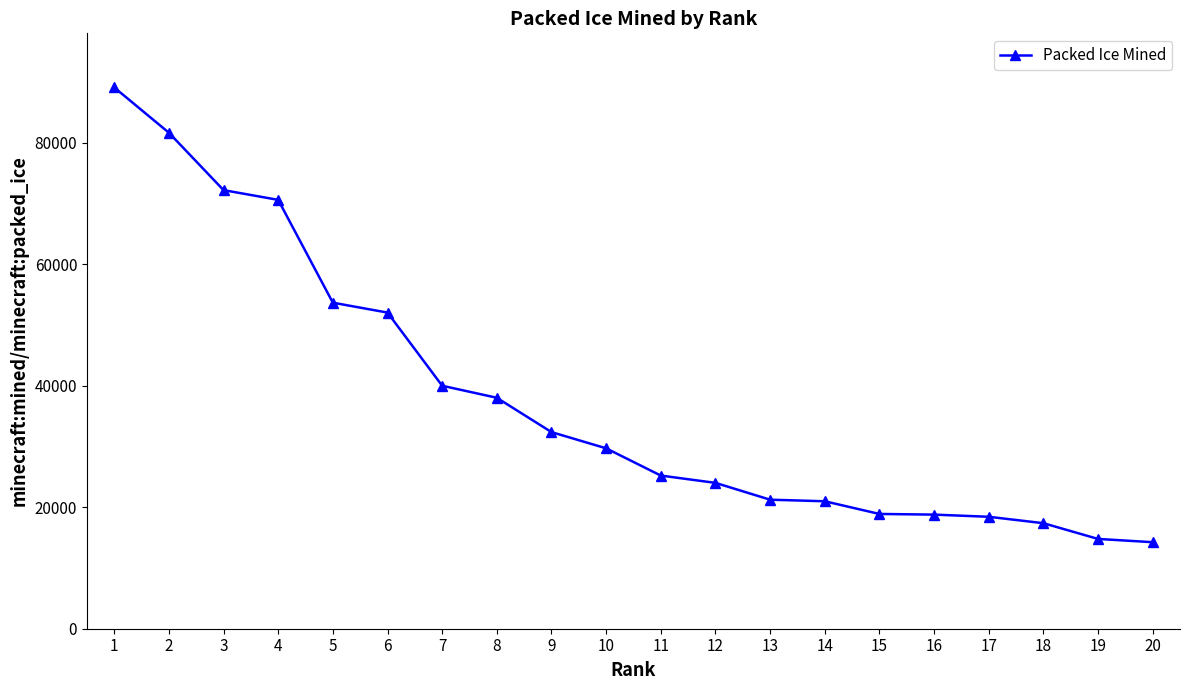

What is the ratio of the value at 12 to the value at 18?

1.4